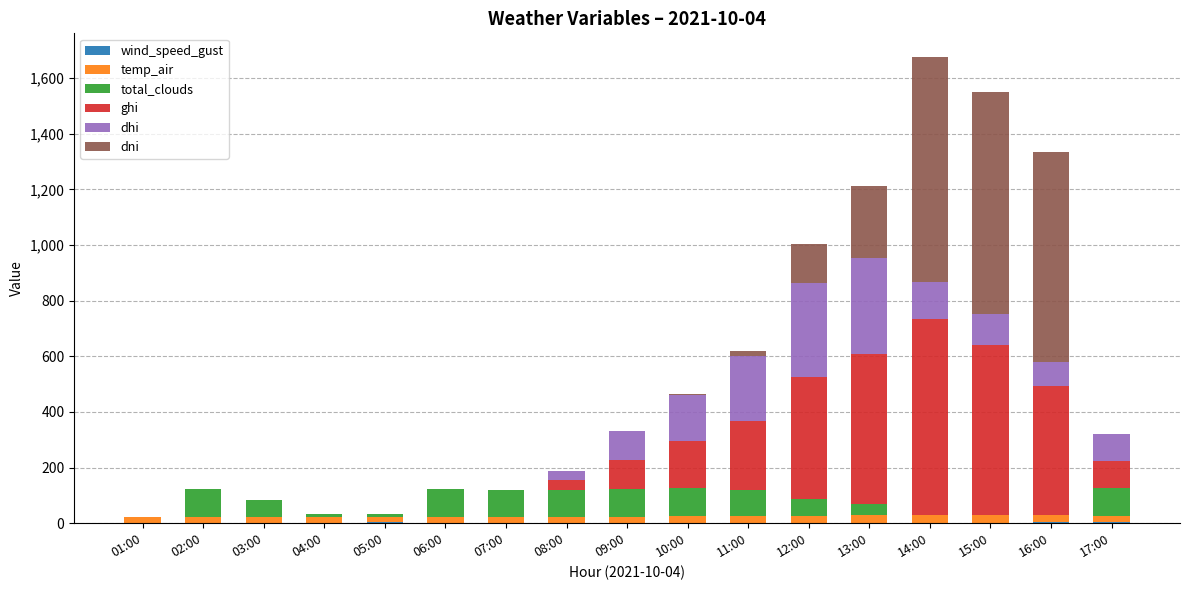

How many data points does each series have?

17